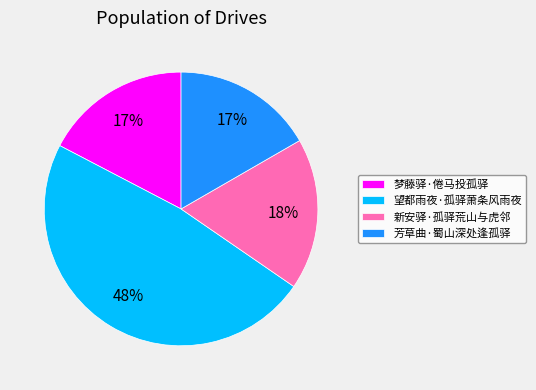

How many slices are in this pie chart?

4